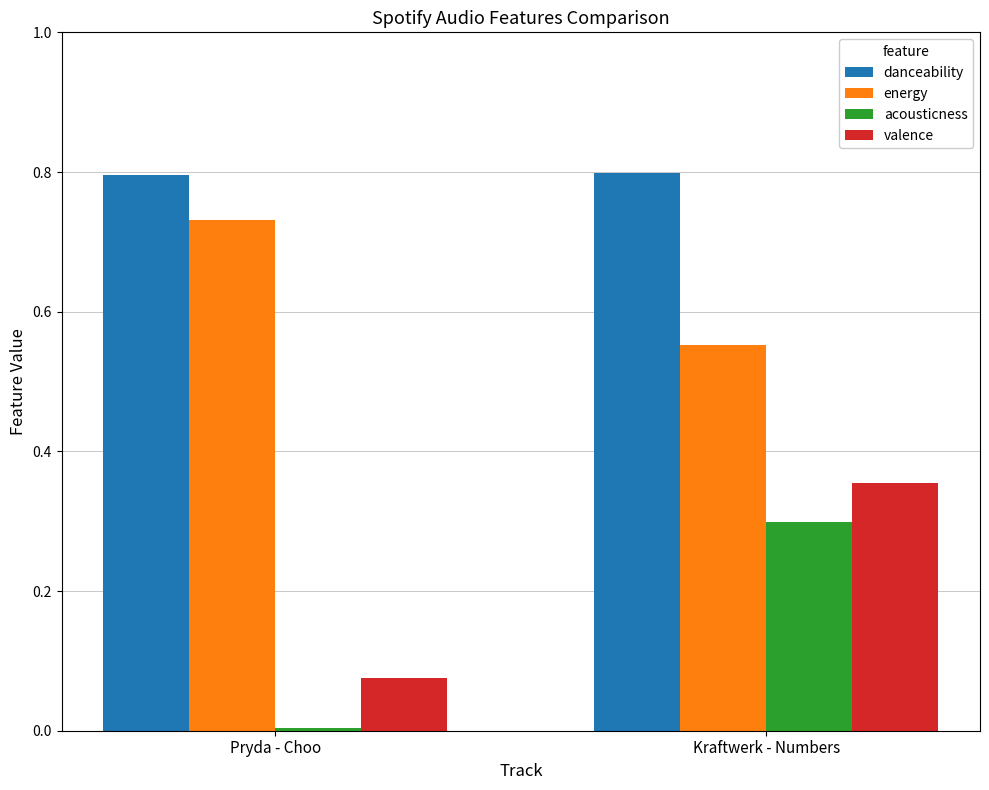

What is the greatest value displayed?

0.8